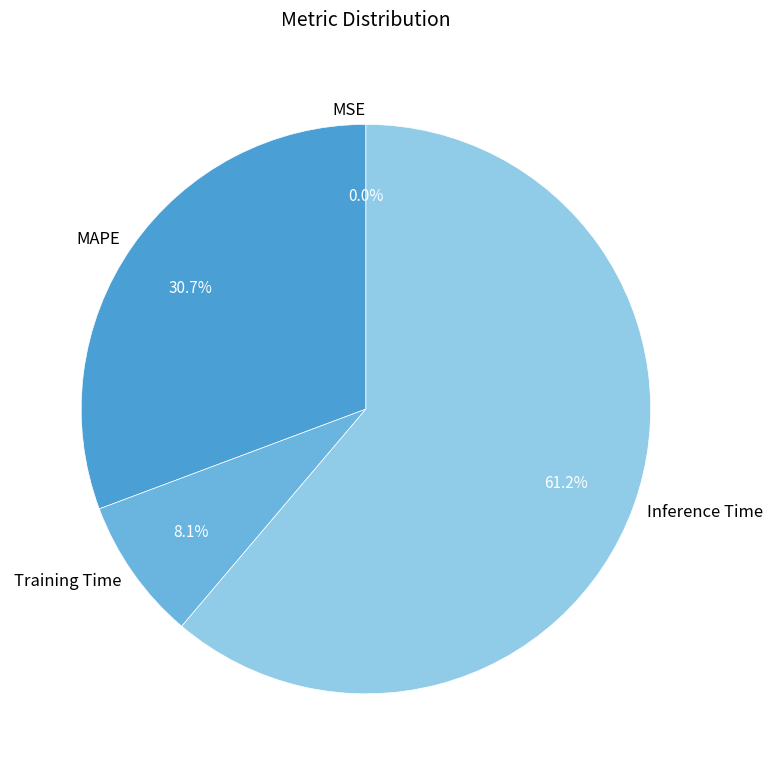

To the nearest percent, what is the difference between the largest and smallest slice percentages?

61%